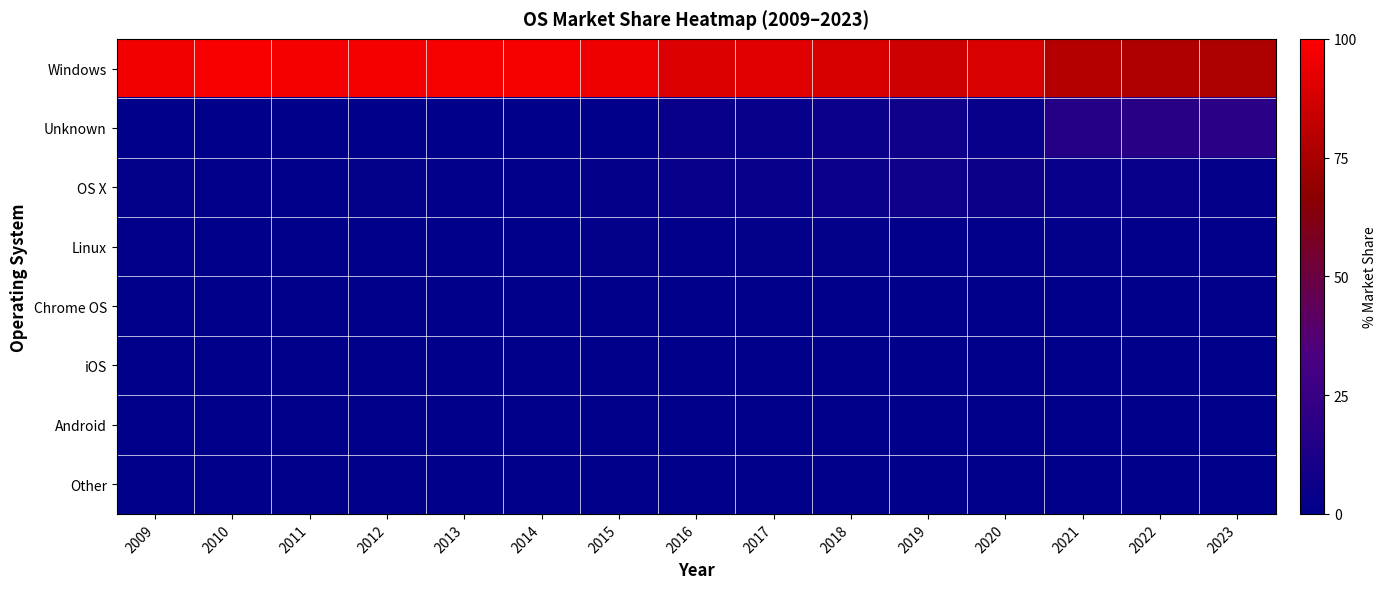

Reading left to right, what are all the values shown in this chart?

Windows: 2009=96.5	2010=97.9	2011=97.2	2012=96.5	2013=97.5	2014=97.5	2015=95.7	2016=90.0	2017=91.1	2018=88.4	2019=85.5	2020=88.8	2021=78.6	2022=76.7	2023=76.5
Unknown: 2009=0.4	2010=0.1	2011=0.1	2012=0.0	2013=0.0	2014=0.2	2015=0.6	2016=4.5	2017=3.3	2018=4.9	2019=6.7	2020=3.9	2021=16.0	2022=18.2	2023=18.4
OS X: 2009=1.8	2010=1.2	2011=1.2	2012=1.8	2013=1.4	2014=1.4	2015=2.0	2016=3.9	2017=3.9	2018=4.9	2019=6.6	2020=5.8	2021=3.2	2022=2.8	2023=2.3
Linux: 2009=1.4	2010=0.7	2011=1.1	2012=1.0	2013=1.0	2014=0.9	2015=1.6	2016=1.4	2017=1.6	2018=1.7	2019=1.2	2020=1.4	2021=1.9	2022=1.3	2023=1.5
Chrome OS: 2009=0.0	2010=0.0	2011=0.0	2012=0.0	2013=0.0	2014=0.1	2015=0.1	2016=0.1	2017=0.1	2018=0.2	2019=0.1	2020=0.2	2021=0.4	2022=1.1	2023=1.3
iOS: 2009=0.0	2010=0.0	2011=0.5	2012=0.5	2013=0.0	2014=0.0	2015=0.0	2016=0.0	2017=0.0	2018=0.0	2019=0.0	2020=0.0	2021=0.0	2022=0.0	2023=0.0
Android: 2009=0.0	2010=0.0	2011=0.0	2012=0.1	2013=0.1	2014=0.0	2015=0.0	2016=0.0	2017=0.0	2018=0.0	2019=0.0	2020=0.0	2021=0.0	2022=0.0	2023=0.0
Other: 2009=0.0	2010=0.0	2011=0.0	2012=0.1	2013=0.0	2014=0.0	2015=0.0	2016=0.0	2017=0.0	2018=0.0	2019=0.0	2020=0.0	2021=0.0	2022=0.0	2023=0.0